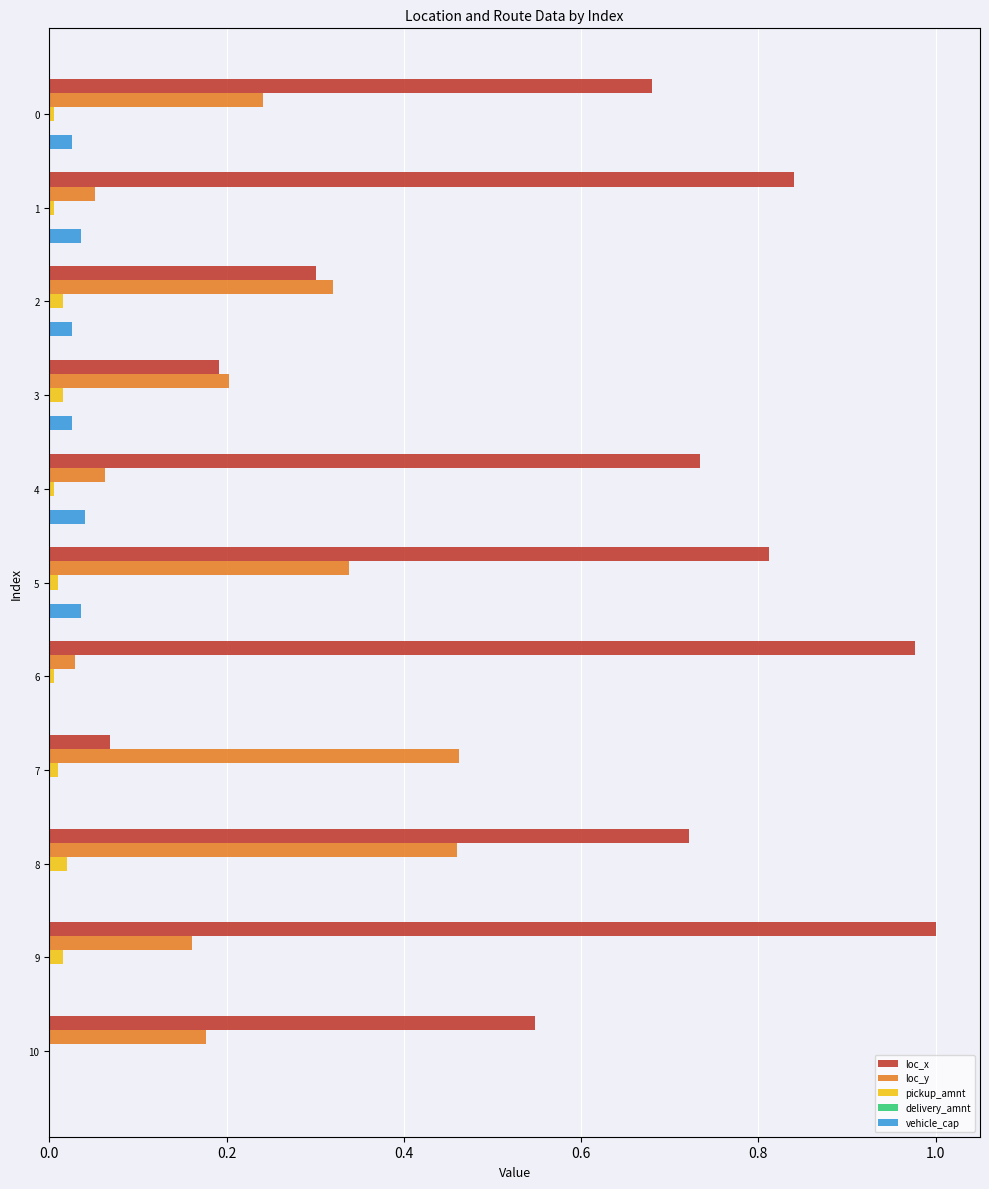

What is the sum of all loc_x values?

6.9